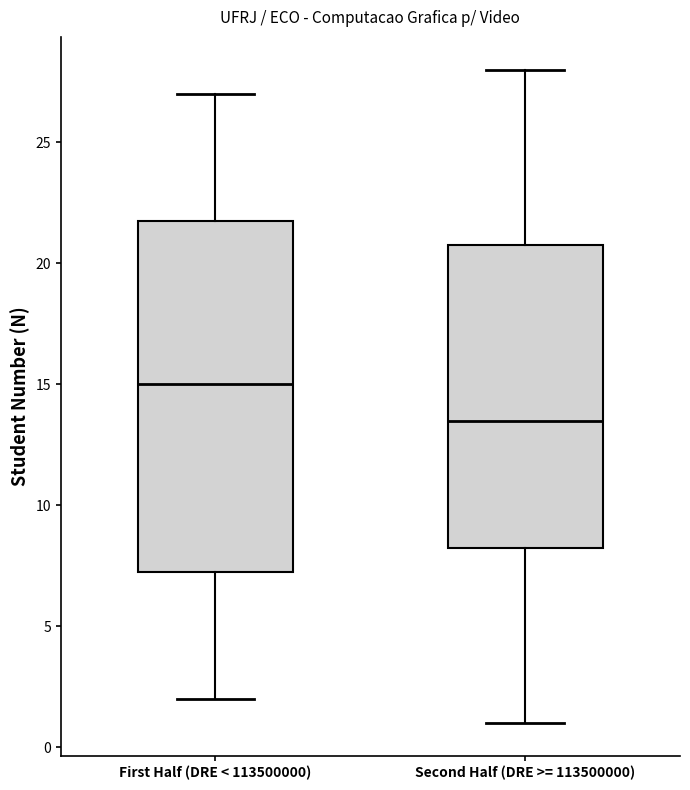

Reading left to right, transcribe this box plot: for each box, give where its median line is, the range the box spans, and where its two whiskers end, as read against the y-axis. The values are not printed on the chart, so give them approximately, as read against the axis.

First Half (DRE < 113500000): median 15.0, box 7.5 to 22.0, whiskers 2.0 to 27.0
Second Half (DRE >= 113500000): median 13.5, box 8.5 to 21.0, whiskers 1.0 to 28.0